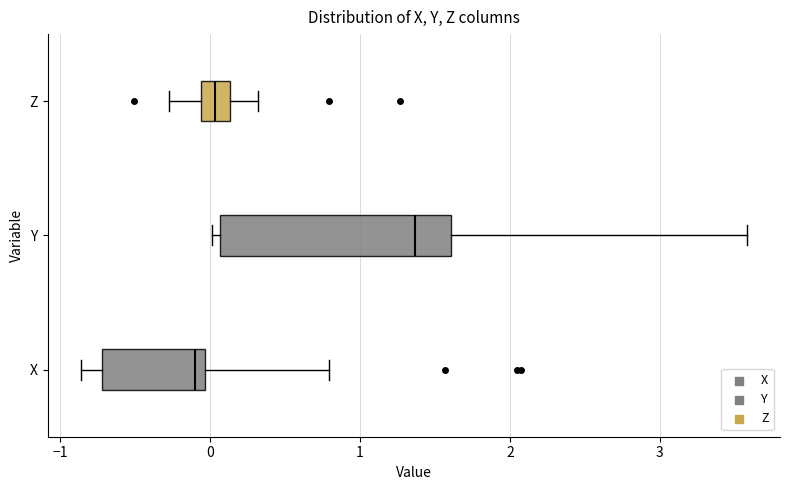

Where does the median line of the box for Z sit on the x-axis? The values are not printed on the chart, so give them approximately, as read against the axis.

0.0